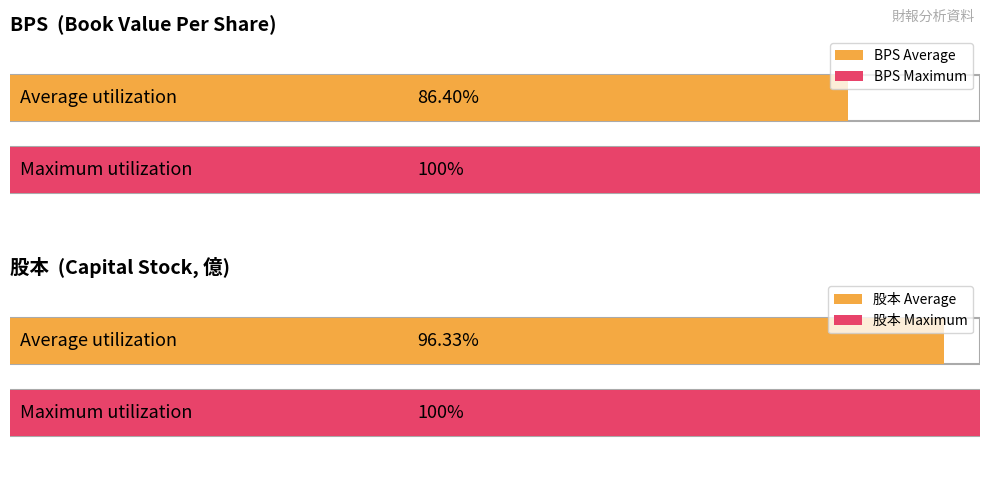

At 2010, list the series in order from smallest to largest.

BPS, 股本